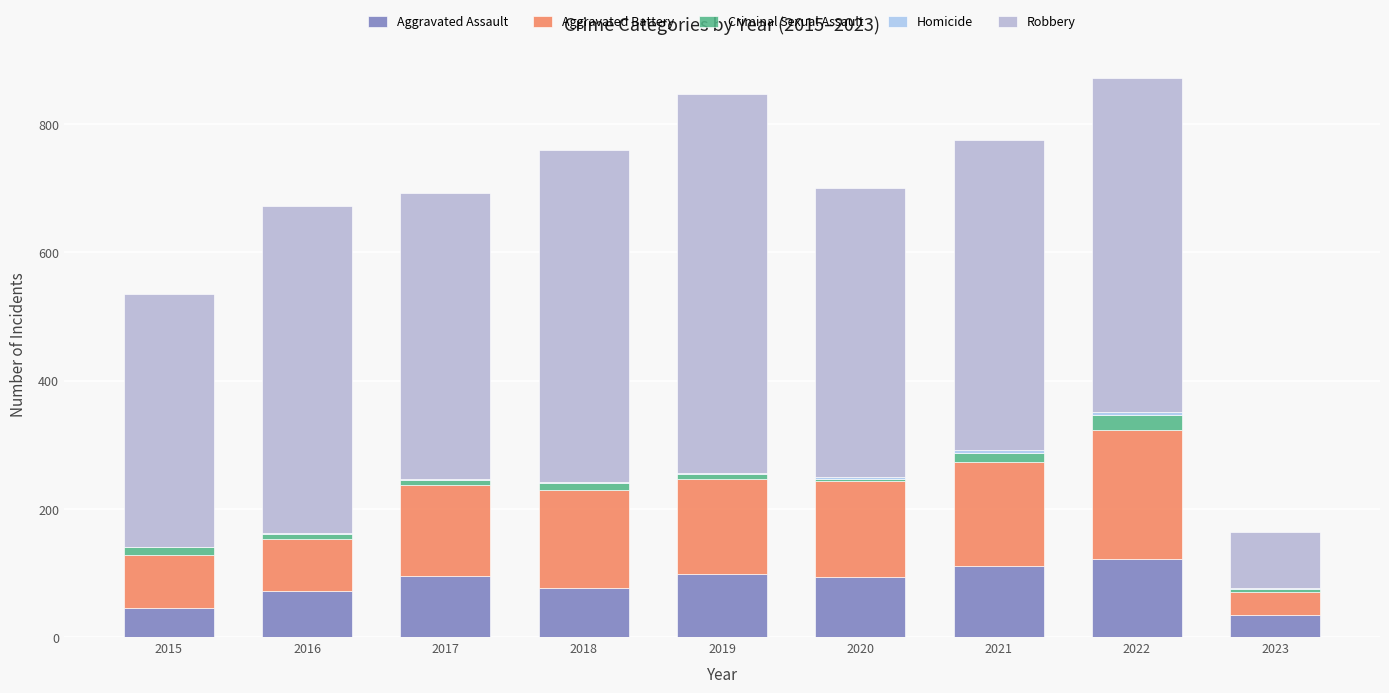

Are the bars horizontal?

No